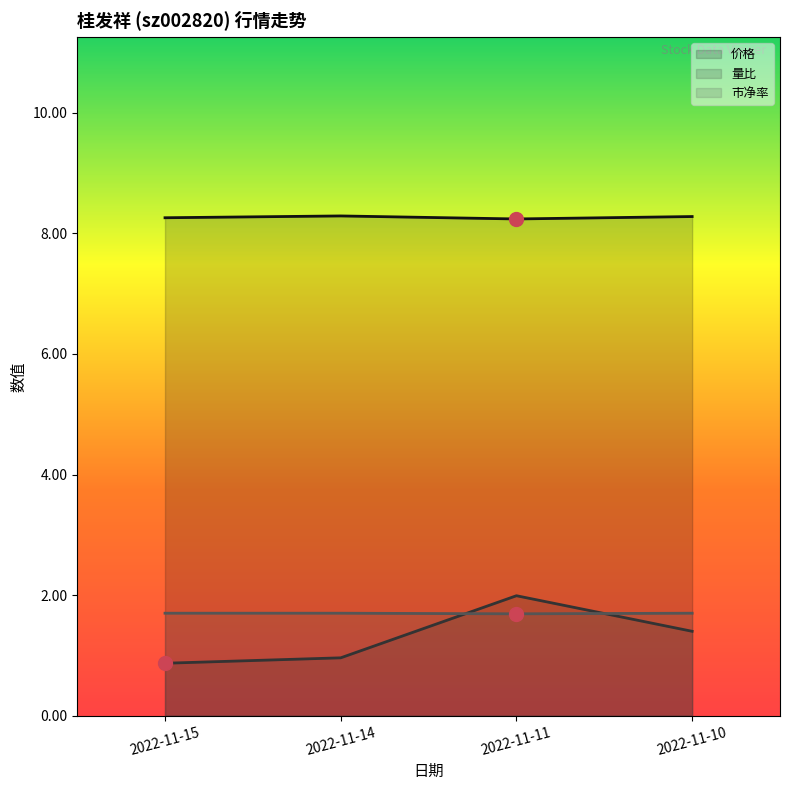

What is the value of the 价格 point at the 2nd from the left?

8.3